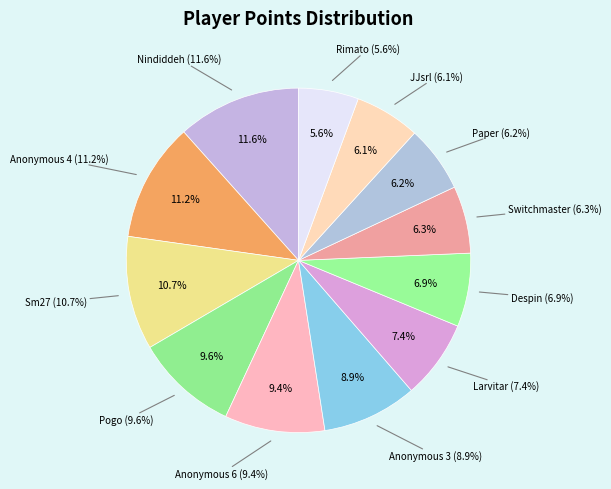

To the nearest percent, what percentage of the pie is Rimato?

6%